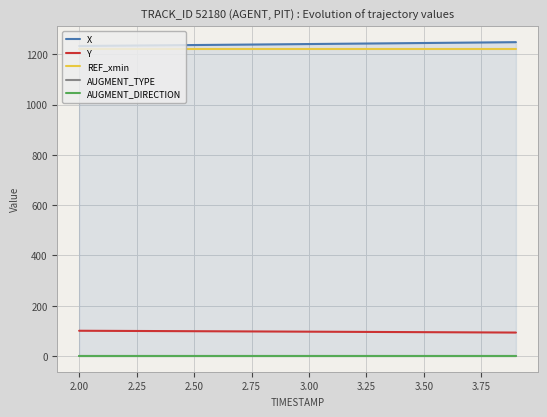

True or false: AUGMENT_DIRECTION and REF_xmin cross at least once.

False